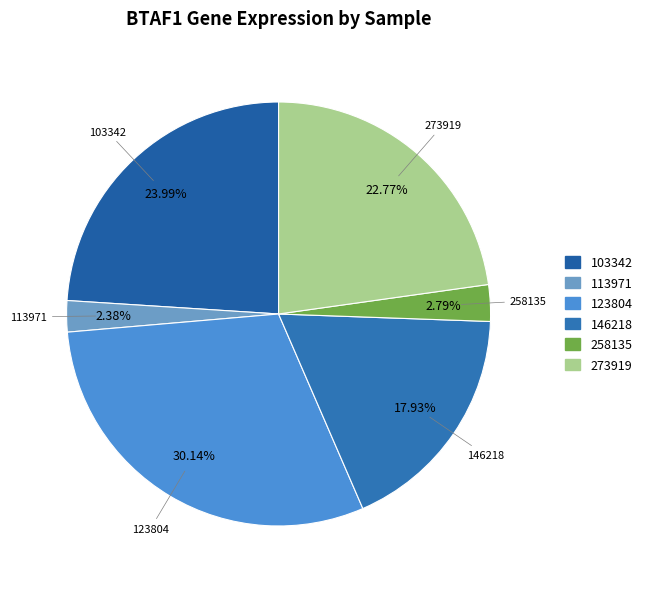

To the nearest percent, what is the difference between the largest and smallest slice percentages?

28%